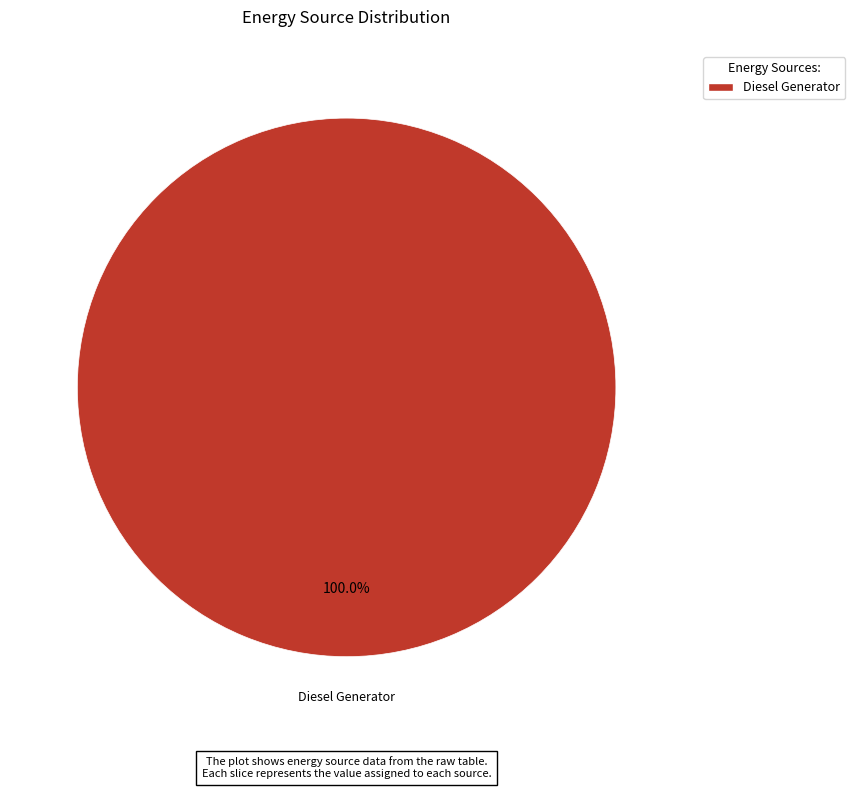

Is there any slice that represents more than half of the pie?

Yes